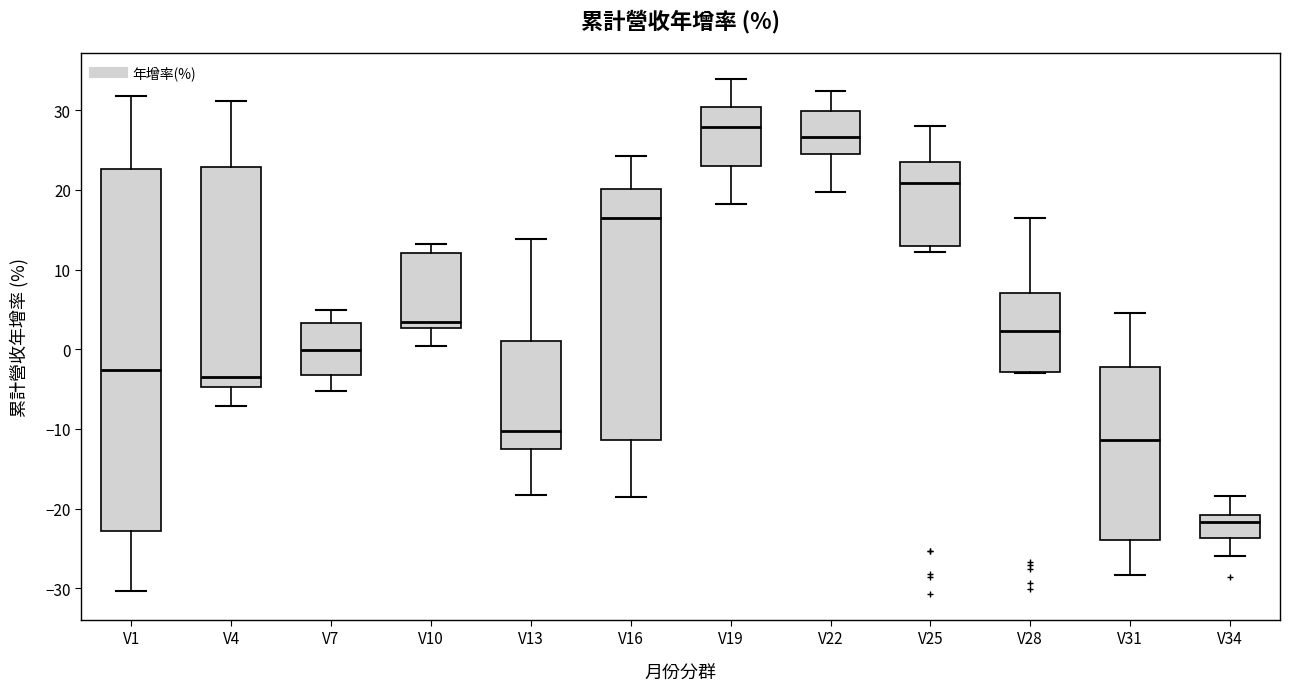

Reading left to right, read every box against the y-axis: the position of its median line, the range the box covers, and the ends of its whiskers. The values are not printed on the chart, so give them approximately, as read against the axis.

V1: median -3, box -23 to 23, whiskers -30 to 32
V4: median -4, box -5 to 23, whiskers -7 to 31
V7: median 0, box -3 to 3, whiskers -5 to 5
V10: median 3 (just above the box's lower edge), box 3 to 12, whiskers 0 to 13
V13: median -10, box -12 to 1, whiskers -18 to 14
V16: median 17, box -11 to 20, whiskers -19 to 24
V19: median 28, box 23 to 30, whiskers 18 to 34
V22: median 27, box 25 to 30, whiskers 20 to 32
V25: median 21, box 13 to 23, whiskers 12 to 28
V28: median 2, box -3 to 7, whiskers -3 to 17
V31: median -11, box -24 to -2, whiskers -28 to 5
V34: median -22, box -24 to -21, whiskers -26 to -18